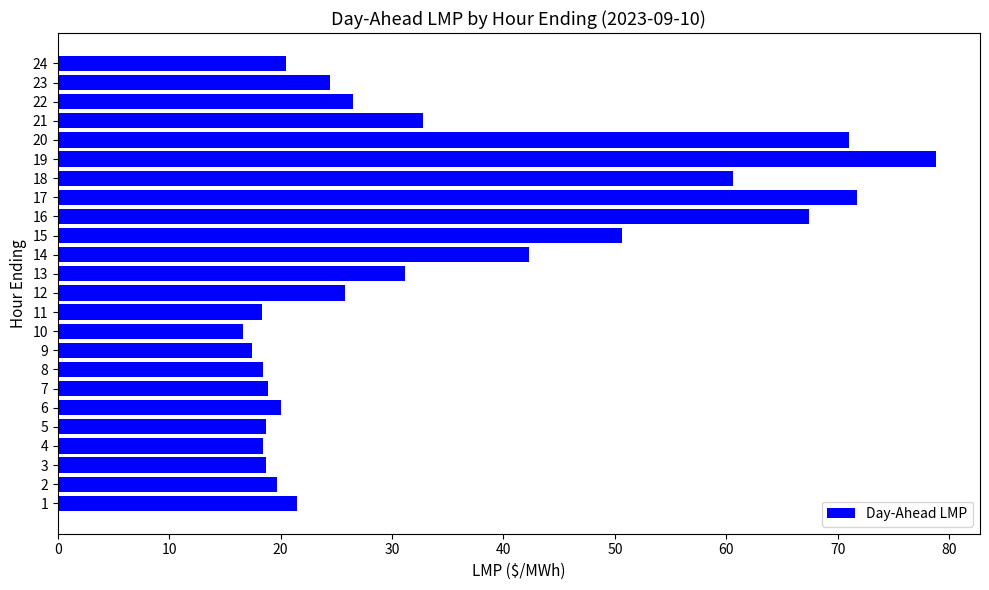

What is the minimum value shown in the chart?

16.7